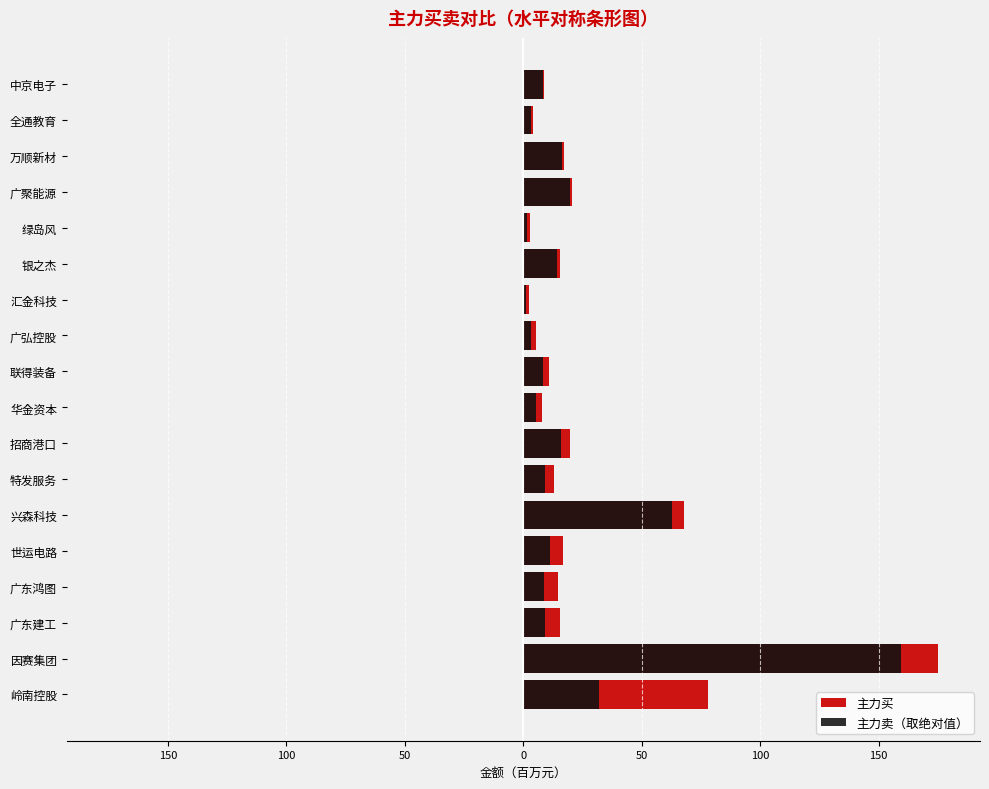

How many distinct data groups are displayed?

2